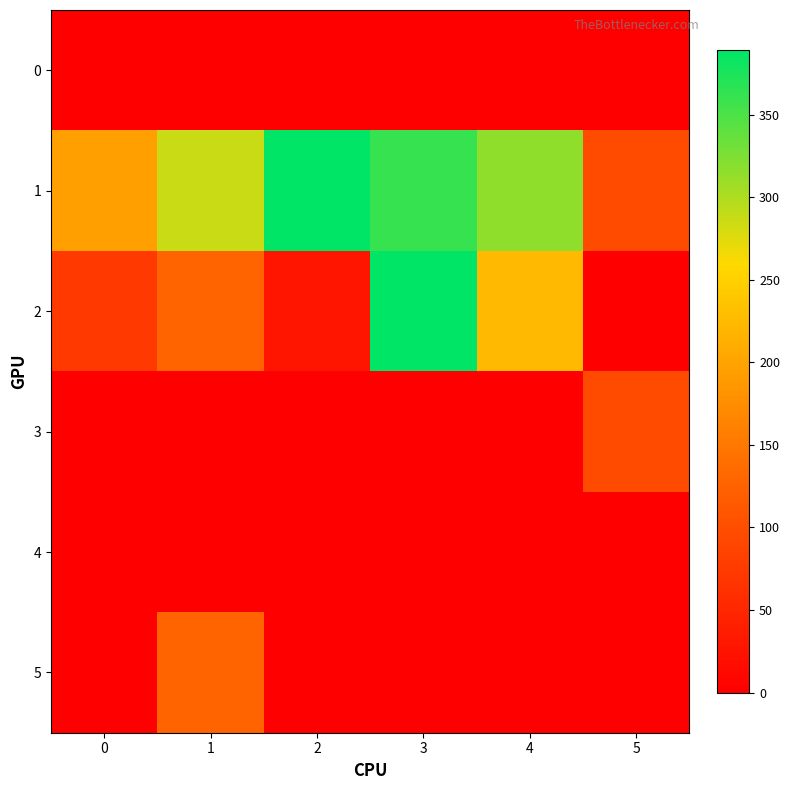

Which series changed the most between 2 and 5?

1